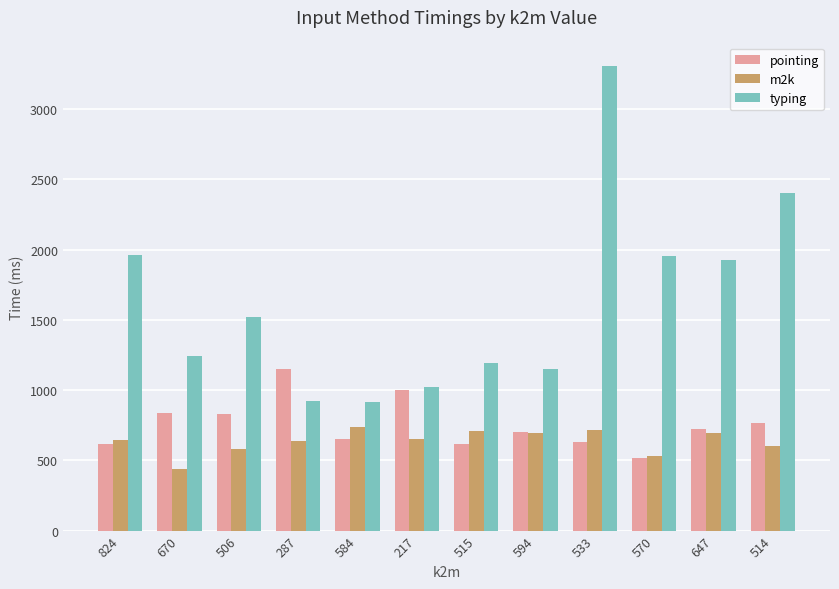

What is the difference between the maximum and minimum values in the m2k series?

301